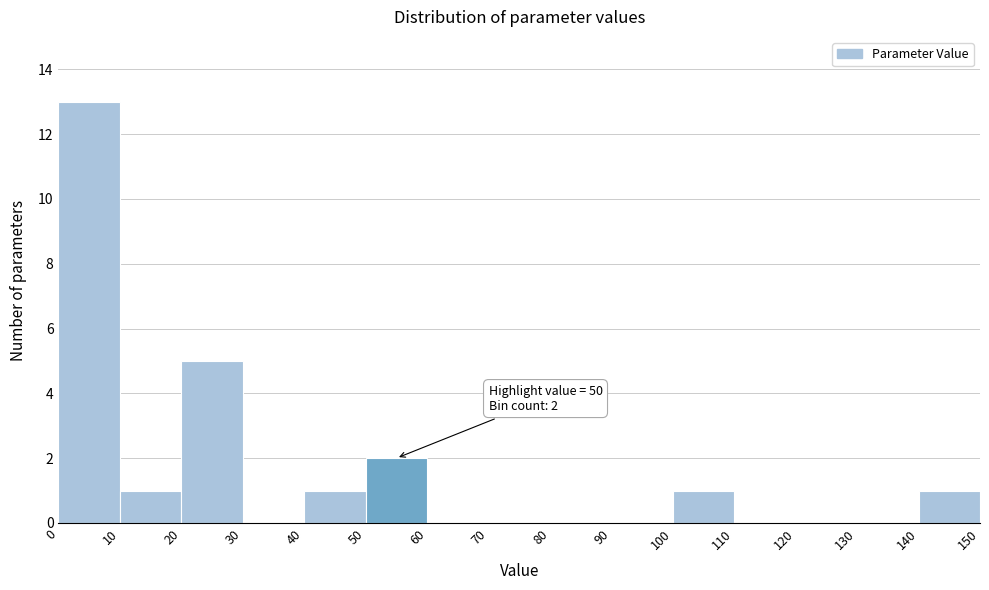

Which range on the x-axis has the tallest bar?

0 to 10